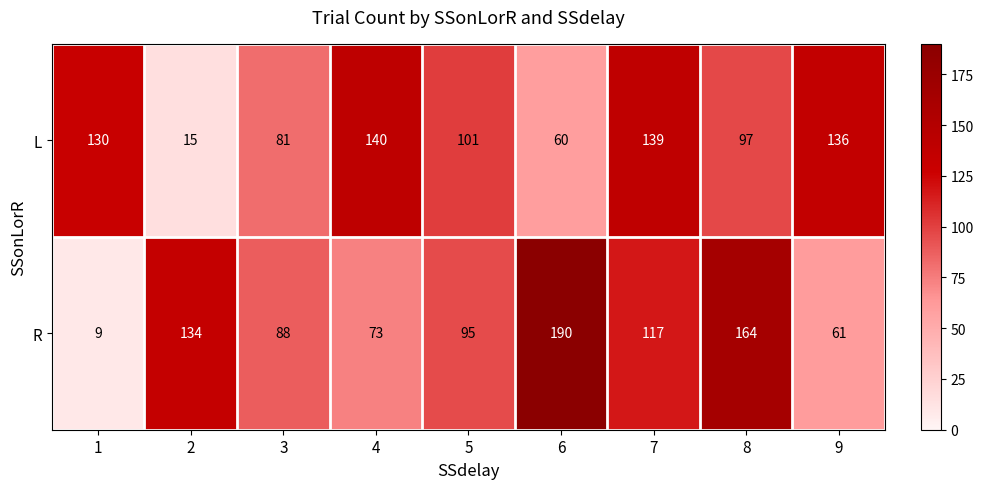

List the series in order of their peak value, highest first.

R, L